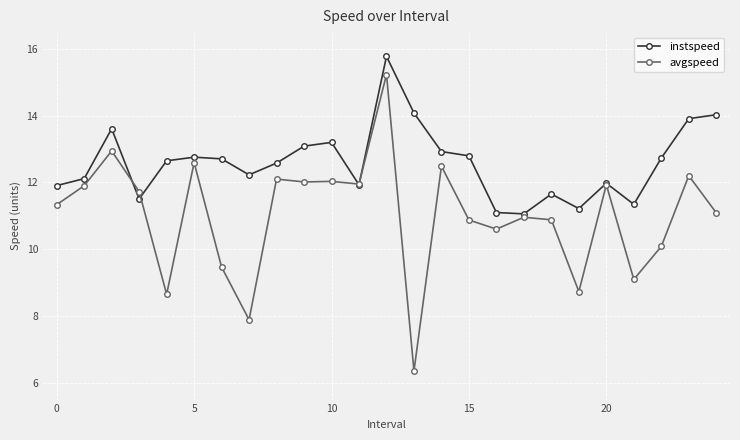

What is the value of the avgspeed point at the 13th from the left?

15.2